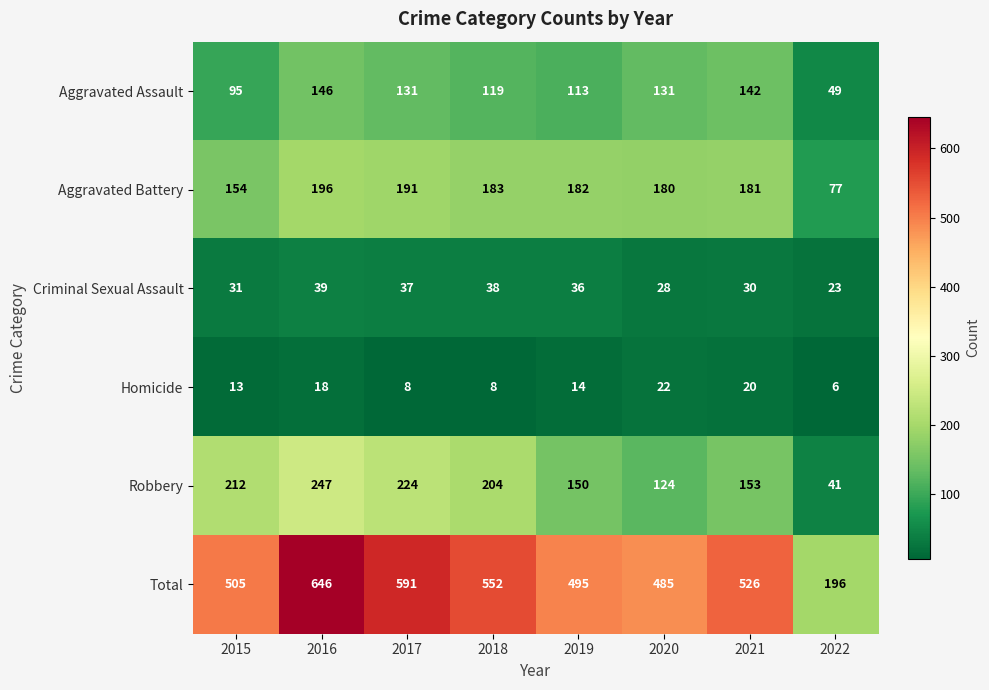

List the series in order of their peak value, highest first.

Total, Robbery, Aggravated Battery, Aggravated Assault, Criminal Sexual Assault, Homicide